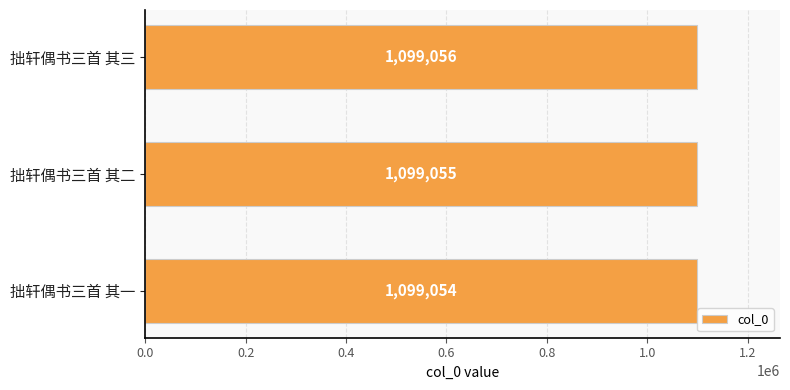

Which label corresponds to the largest value in the chart?

拙轩偶书三首 其三